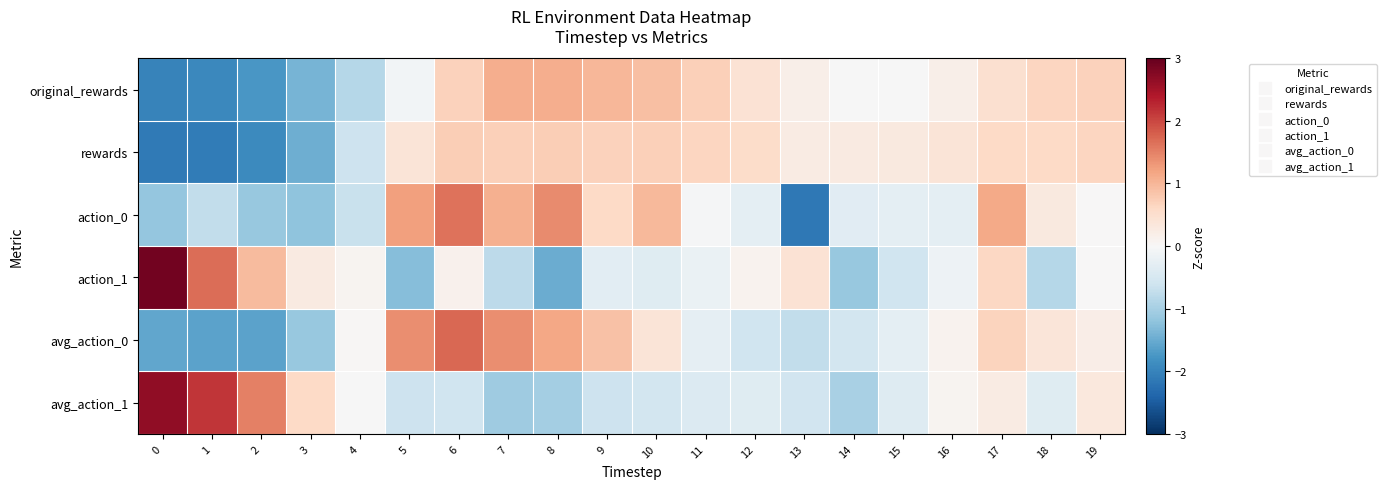

At which category does the chart reach its minimum across all series?

13